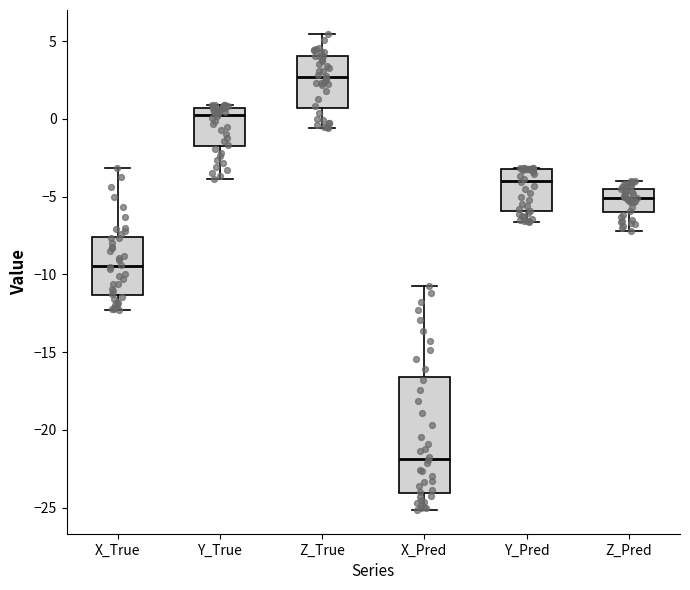

Reading left to right, transcribe this box plot: for each box, give where its median line is, the range the box spans, and where its two whiskers end, as read against the y-axis. The values are not printed on the chart, so give them approximately, as read against the axis.

X_True: median -9.5, box -11.5 to -7.5, whiskers -12.5 to -3.0
Y_True: median 0.0, box -2.0 to 0.5, whiskers -4.0 to 1.0
Z_True: median 2.5, box 0.5 to 4.0, whiskers -0.5 to 5.5
X_Pred: median -22.0, box -24.0 to -16.5, whiskers -25.0 to -11.0
Y_Pred: median -4.0, box -6.0 to -3.0, whiskers -6.5 to -3.0
Z_Pred: median -5.0, box -6.0 to -4.5, whiskers -7.0 to -4.0